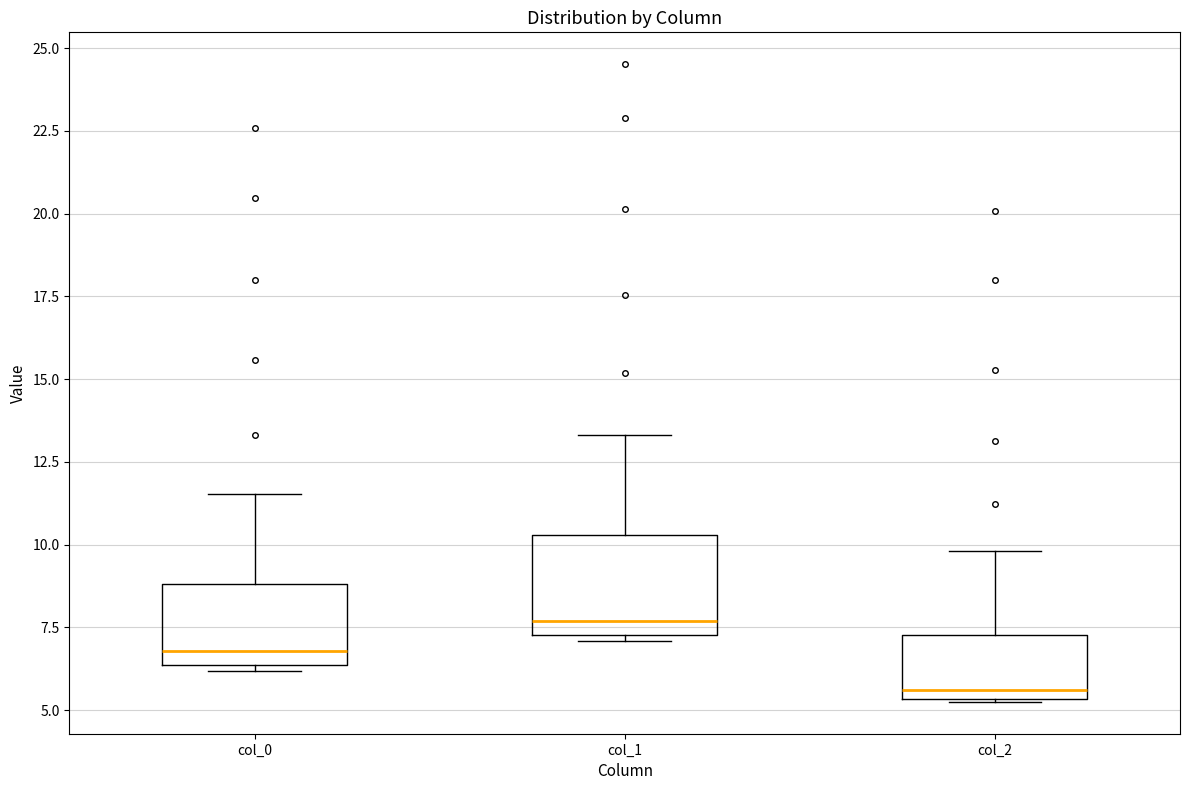

Reading left to right, read every box against the y-axis: the position of its median line, the range the box covers, and the ends of its whiskers. The values are not printed on the chart, so give them approximately, as read against the axis.

col_0: median 7.0, box 6.5 to 9.0, whiskers 6.0 to 11.5
col_1: median 7.5 (just above the box's lower edge), box 7.5 to 10.5, whiskers 7.0 to 13.5
col_2: median 5.5 (just above the box's lower edge), box 5.5 to 7.5, whiskers 5.5 to 10.0